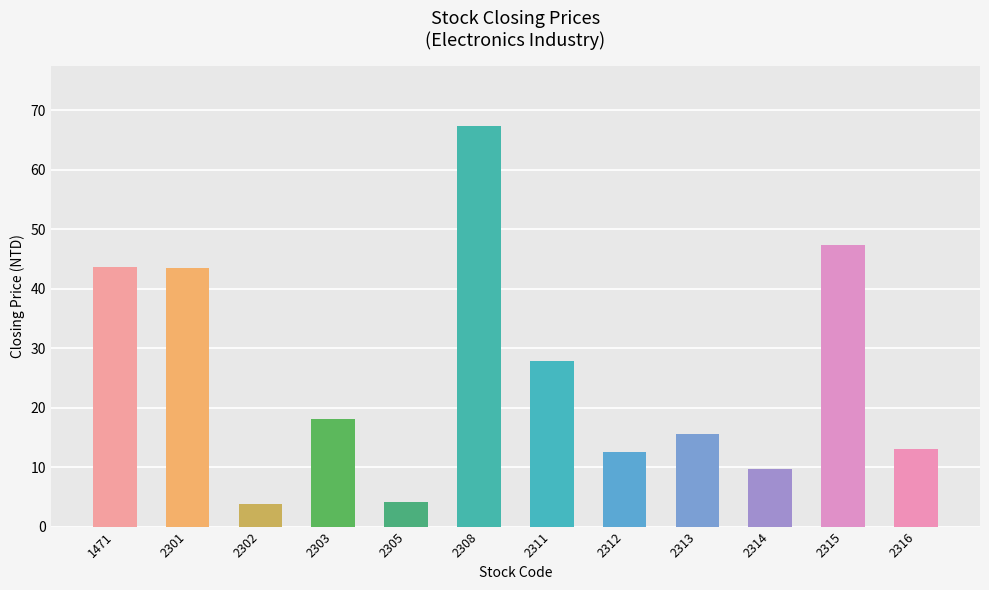

How many data points are above 18?

6